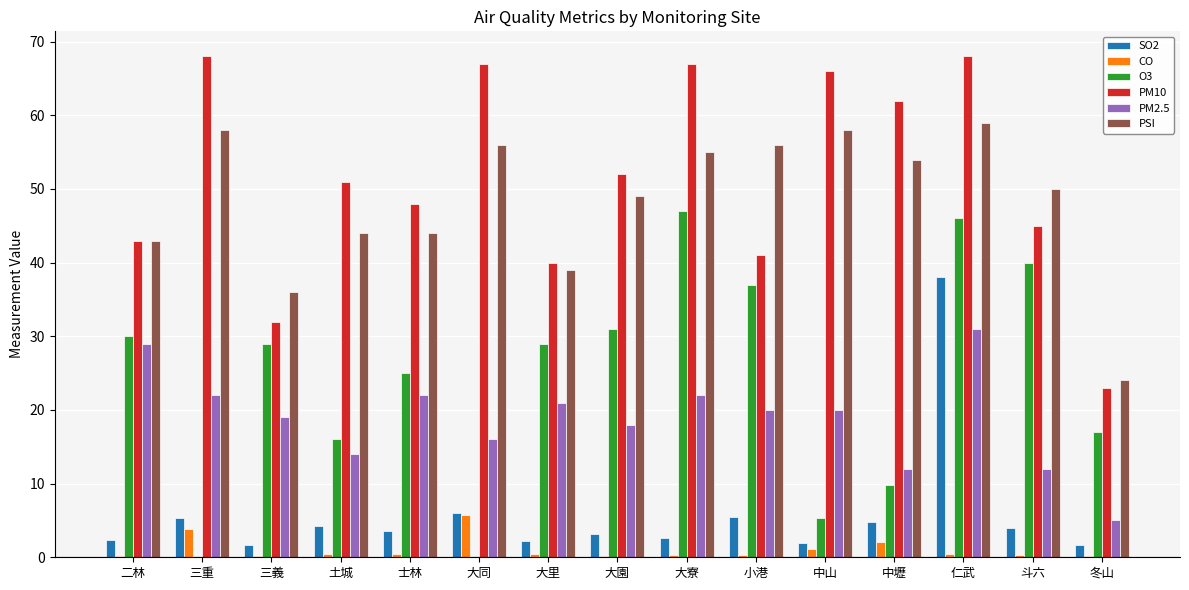

Which series changed the most between 三重 and 大同?

PM2.5